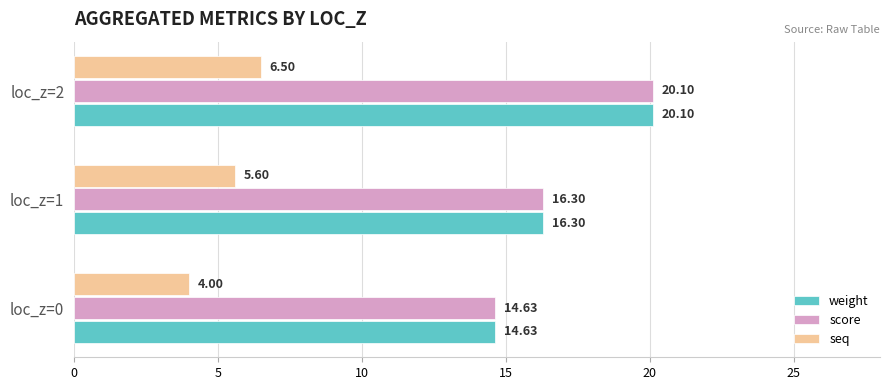

What is the difference between the second highest and minimum values in the score series?

1.7